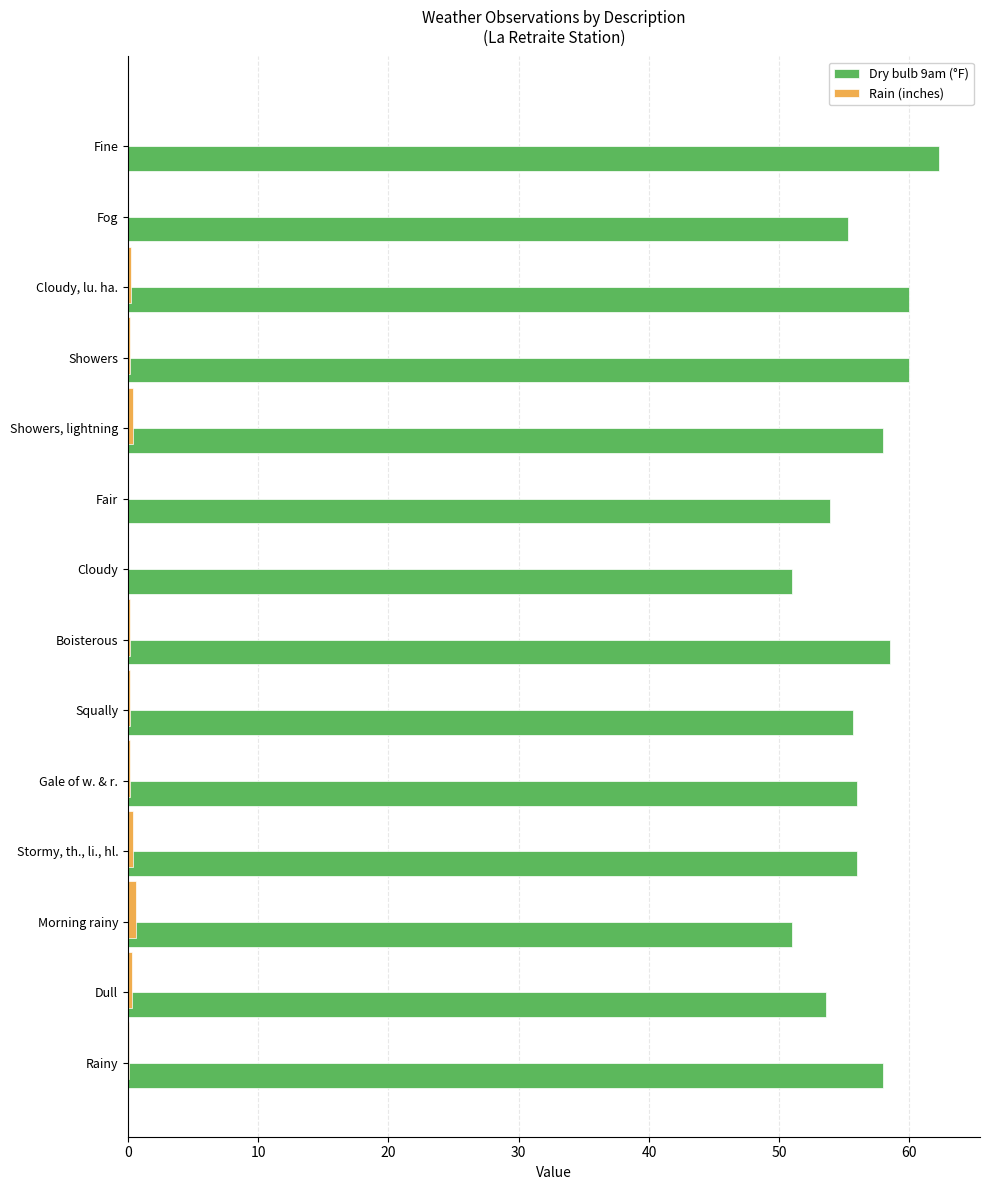

True or false: Dry bulb 9am (°F) has a value of 51.0 at Morning rainy.

True